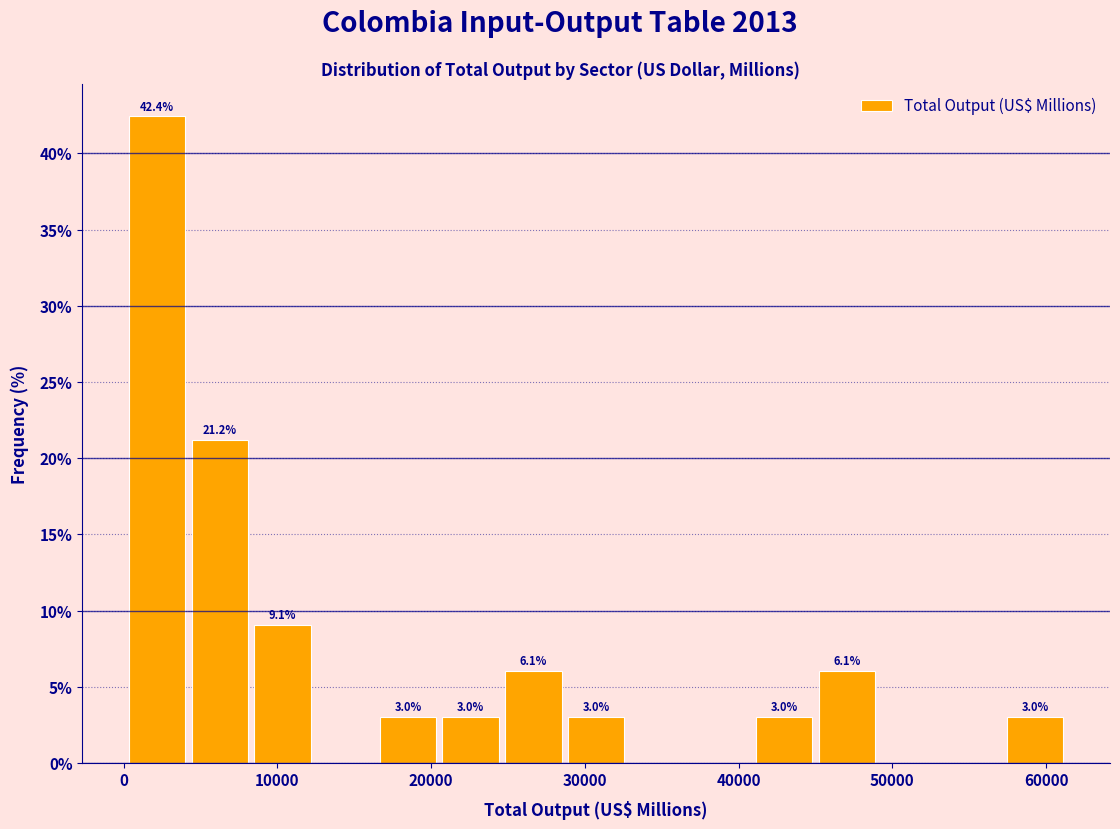

Which range on the x-axis has the tallest bar?

0 to 4000